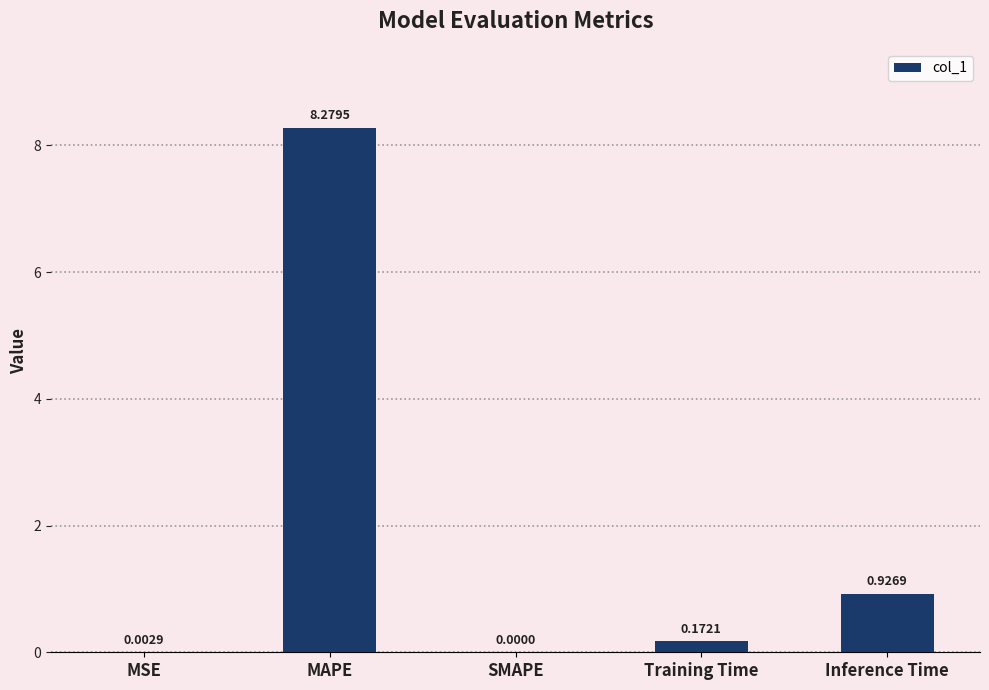

Which category has the highest value across all series?

MAPE